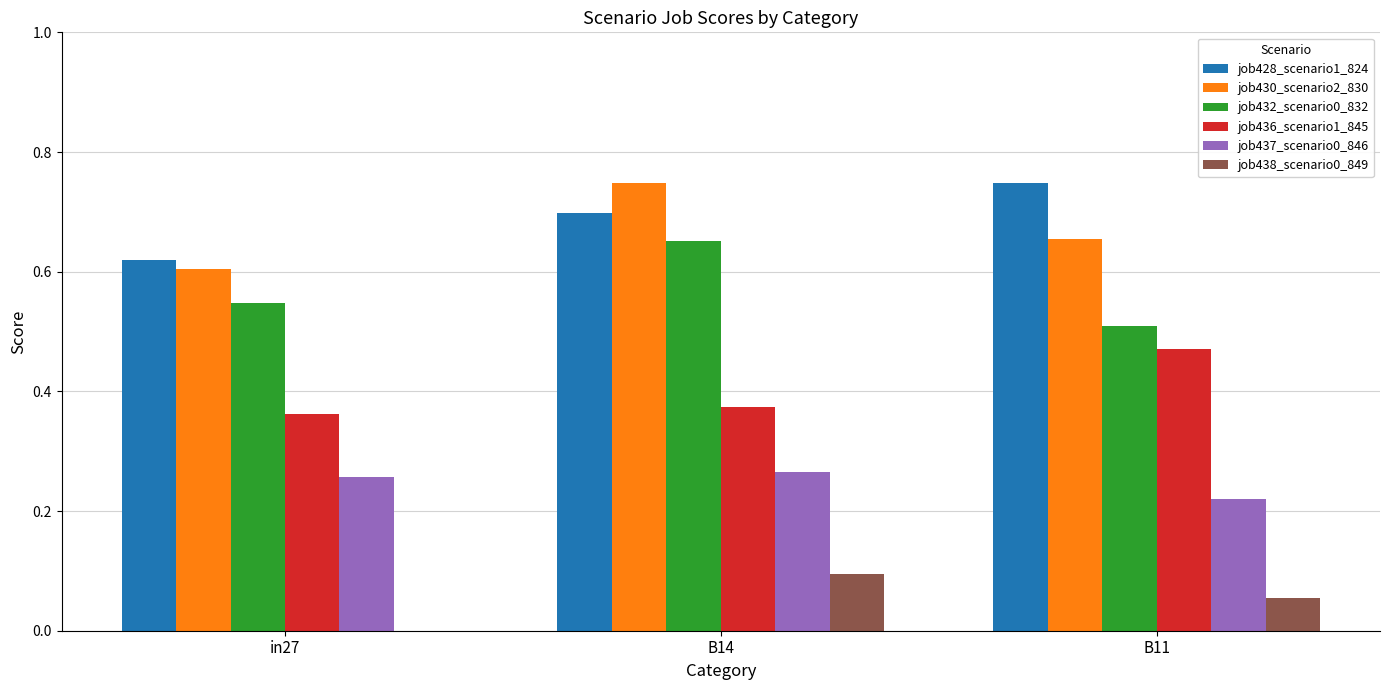

The job428_scenario1_824 series shows 0.6 at in27. True or false?

True